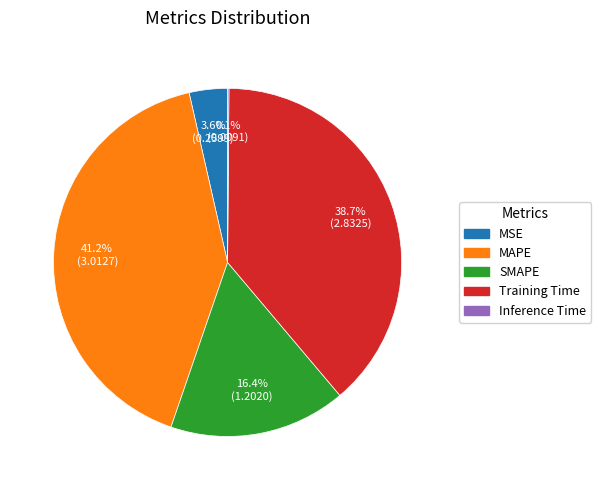

Is Training Time the majority of the pie?

No